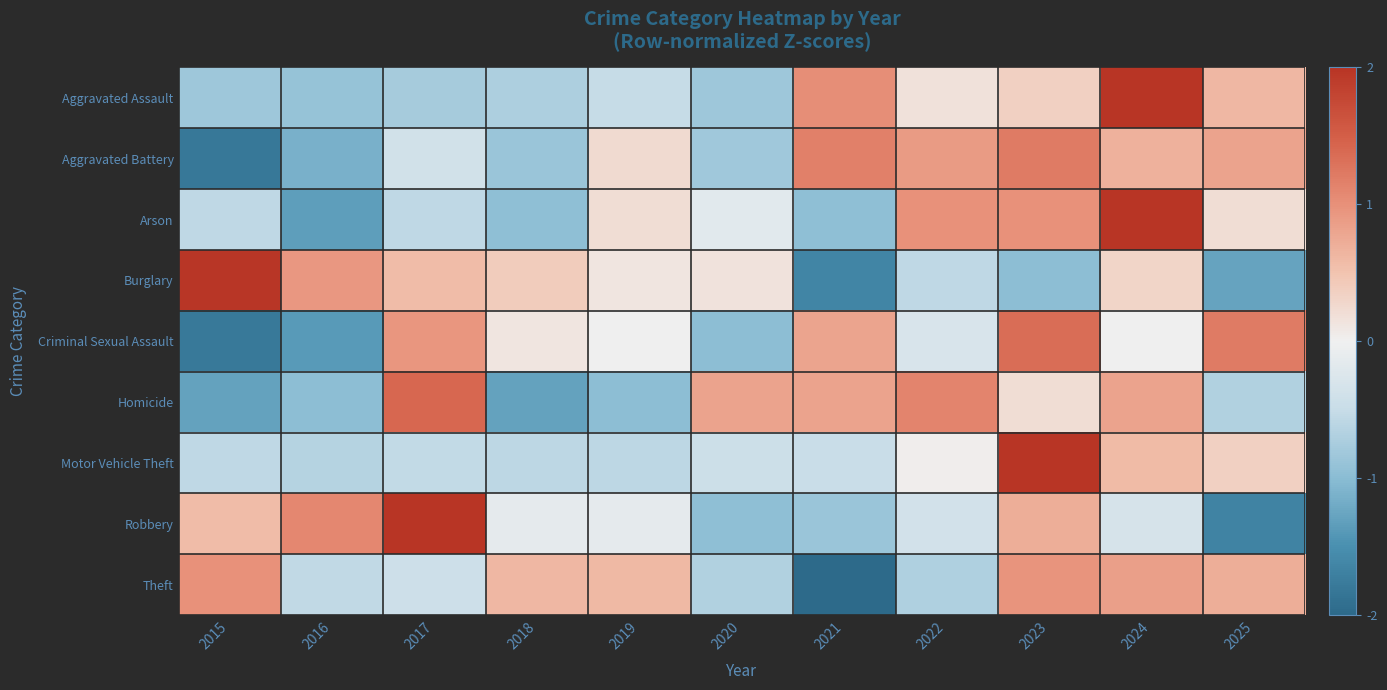

At 2018, list the series in order from largest to smallest.

Theft, Burglary, Criminal Sexual Assault, Robbery, Motor Vehicle Theft, Aggravated Assault, Aggravated Battery, Arson, Homicide